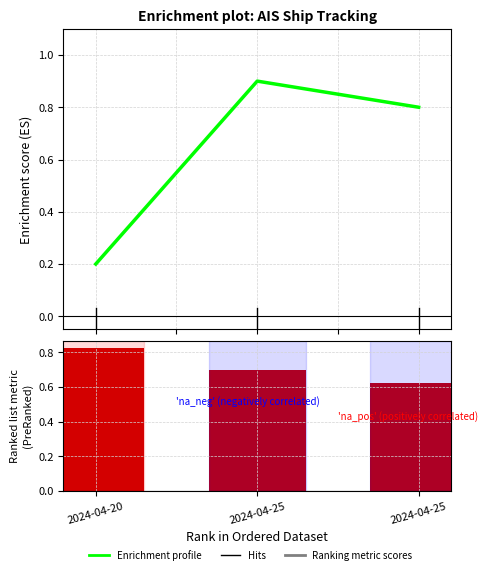

Rank the series at 2024-04-25 from highest to lowest value.

SOG (Enrichment profile), Ranking metric scores